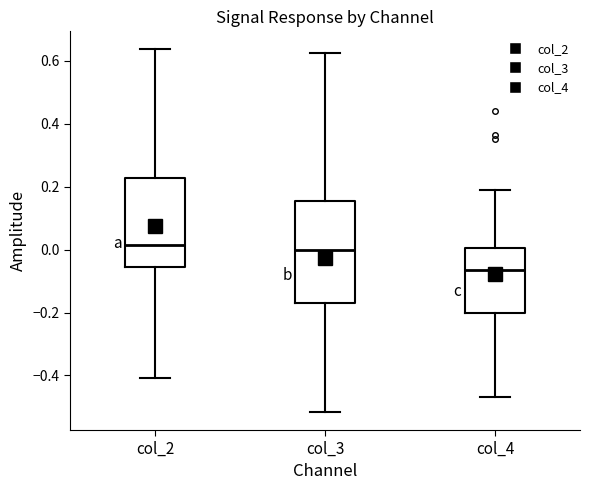

Reading left to right, transcribe this box plot: for each box, give where its median line is, the range the box spans, and where its two whiskers end, as read against the y-axis. The values are not printed on the chart, so give them approximately, as read against the axis.

col_2: median 0.02, box -0.06 to 0.22, whiskers -0.40 to 0.64
col_3: median 0.00, box -0.16 to 0.16, whiskers -0.52 to 0.62
col_4: median -0.06, box -0.20 to 0.00, whiskers -0.46 to 0.18